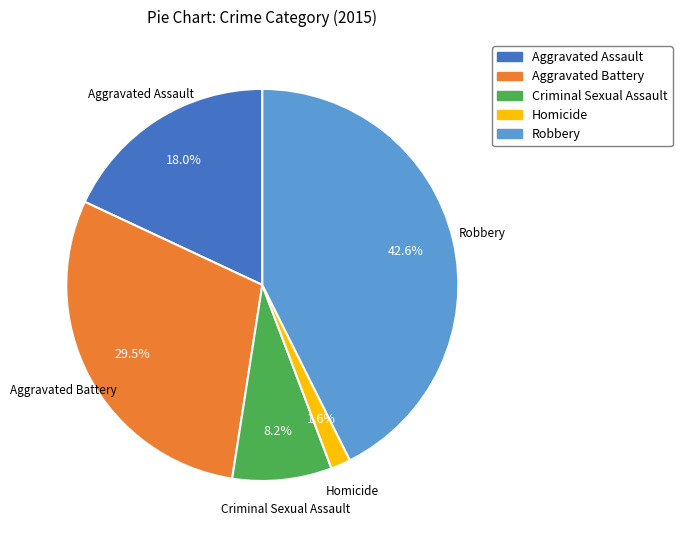

Does Aggravated Battery account for over 50% of the chart?

No